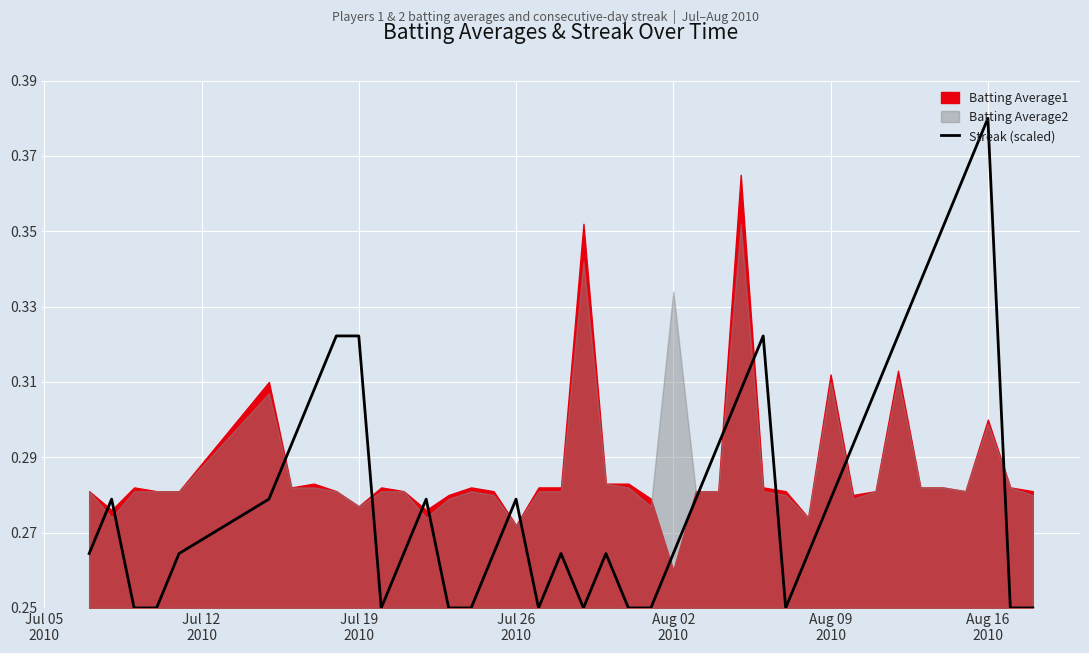

Reading left to right, transcribe all the data shown in this chart.

0.3	0.3	0.2	0.2	0.3	0.3	0.3	0.3	0.3	0.3	0.2	0.3	0.3	0.2	0.2	0.3	0.3	0.2	0.3	0.2	0.3	0.2	0.2	0.3	0.3	0.3	0.3	0.3	0.2	0.3	0.3	0.3	0.3	0.3	0.3	0.4	0.4	0.4	0.2	0.2